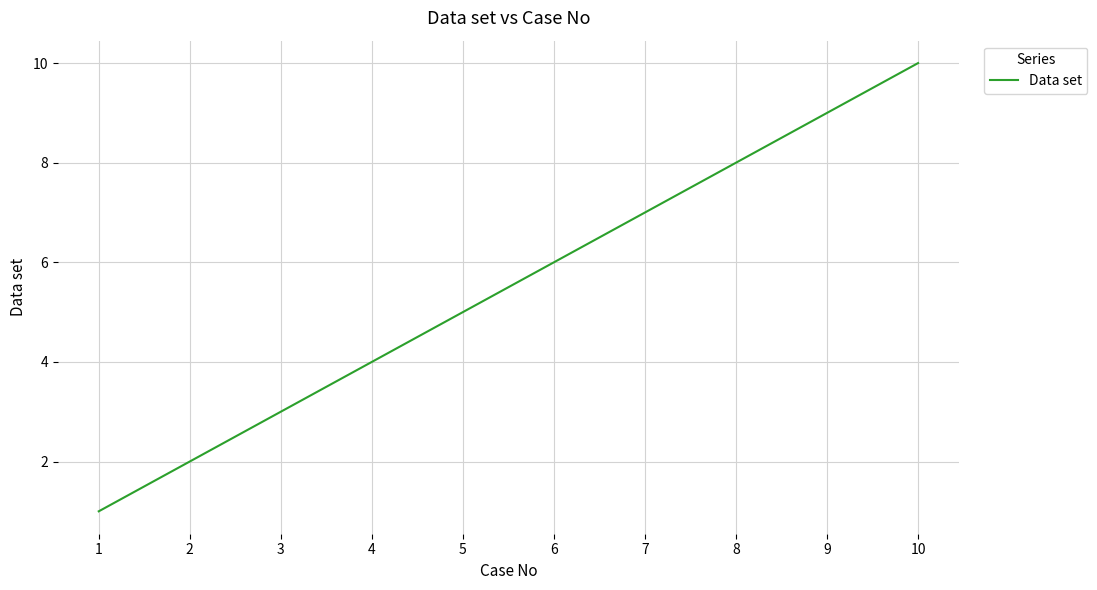

What is the greatest value displayed?

10